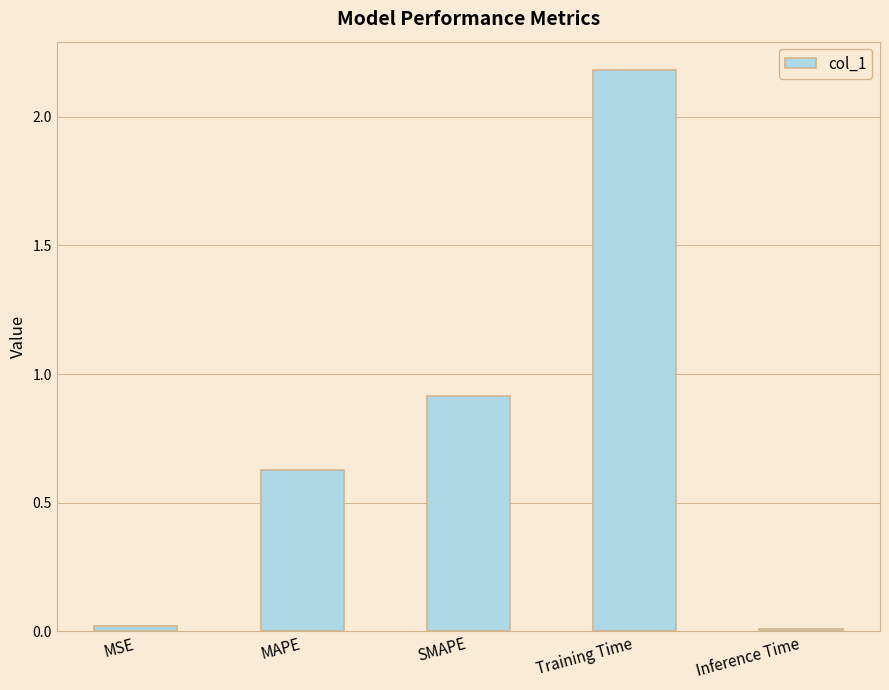

Where is the data nearest to the value 1?

SMAPE